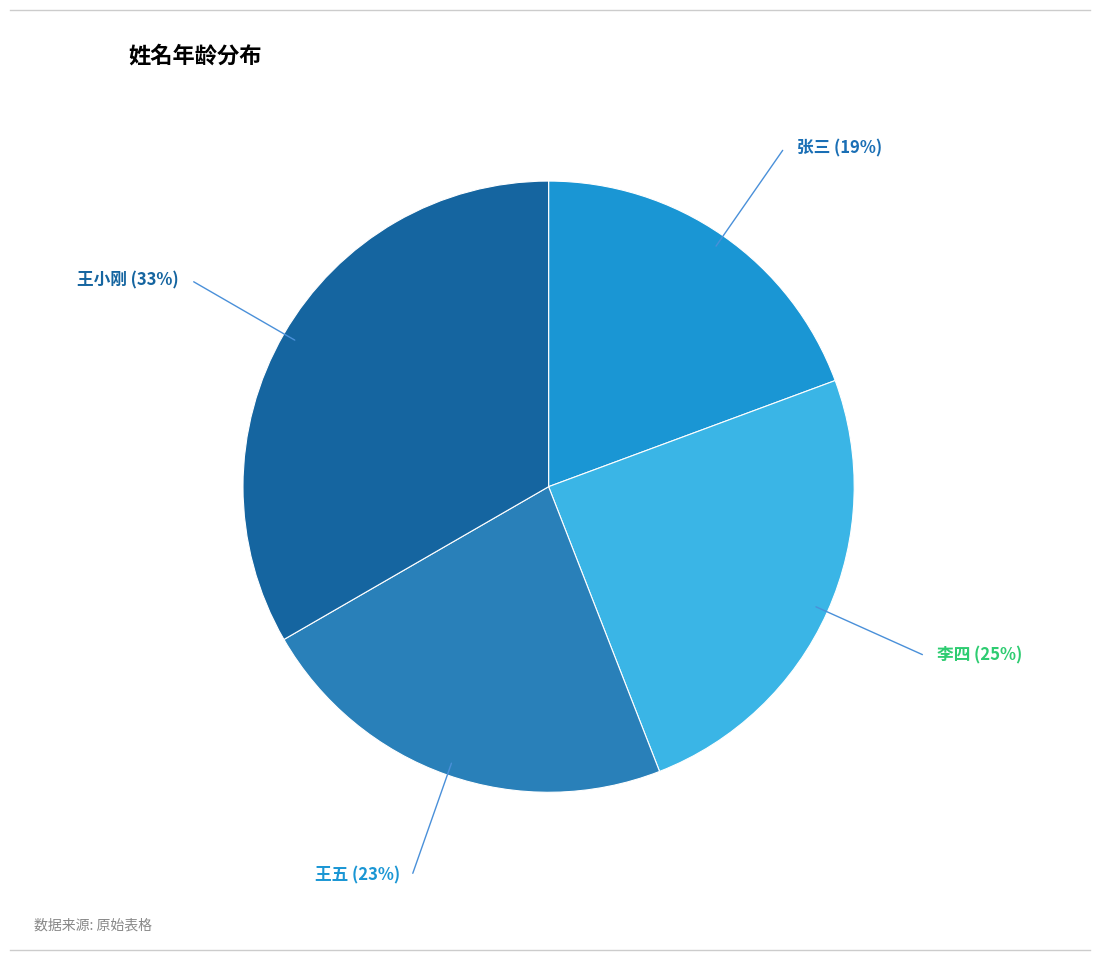

Rank the categories by value from lowest to highest.

张三, 王五, 李四, 王小刚